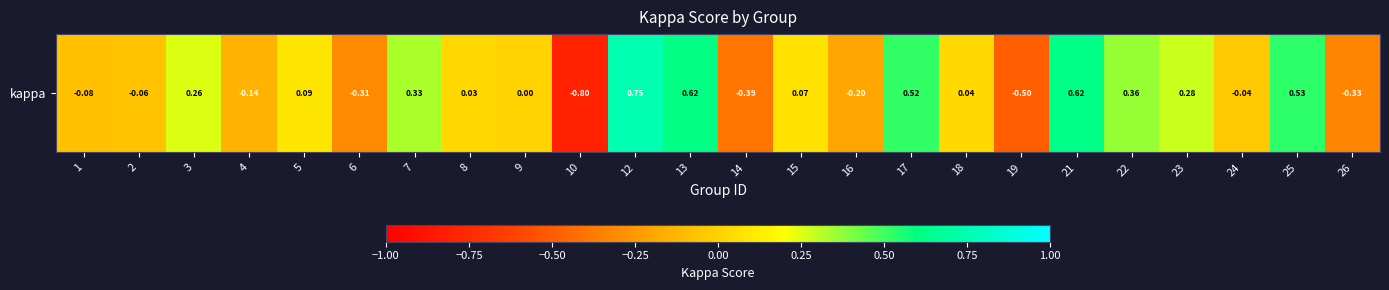

At which label does the data first exceed 0?

3